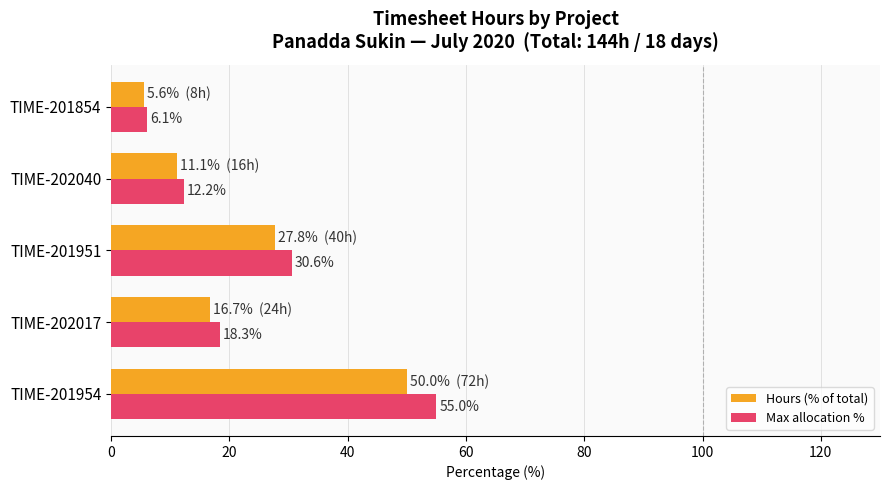

Between TIME-201954 and TIME-202040, which series saw the biggest shift?

Max allocation %